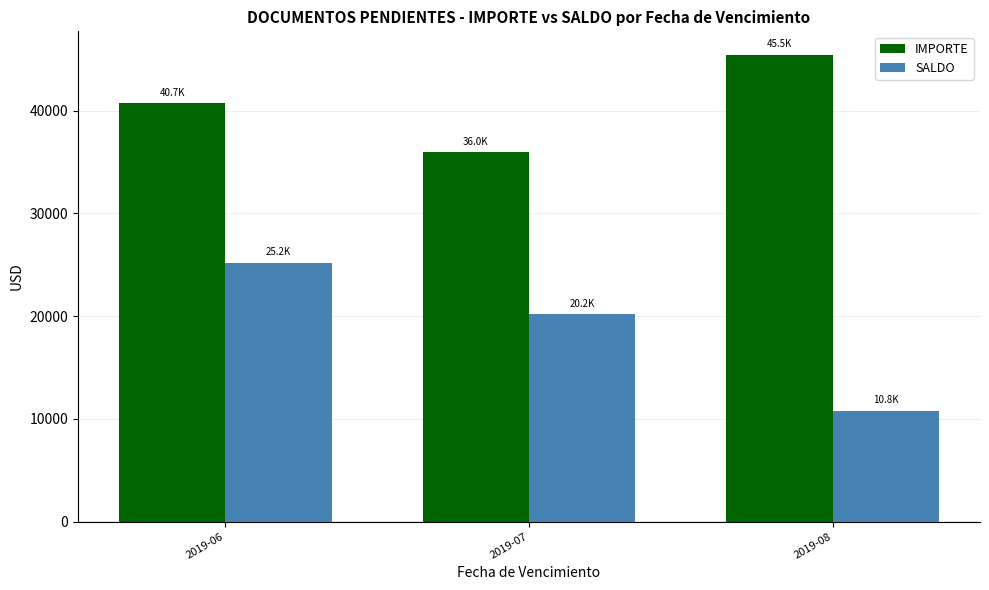

How many values in the IMPORTE series are below 40709?

1